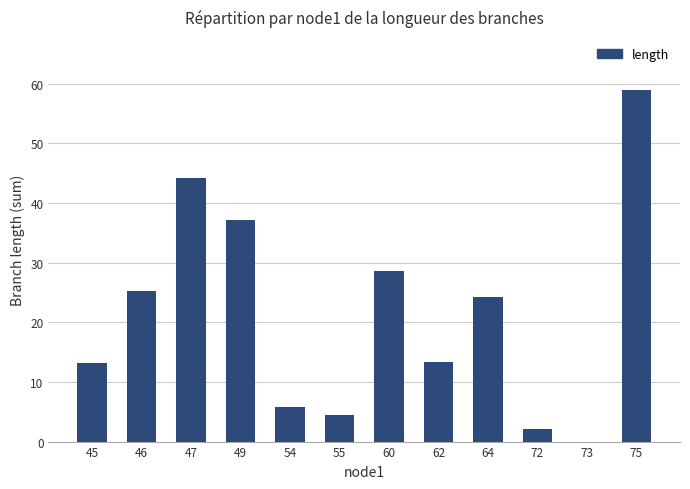

What is the difference between the values at 75 and 55?

54.5